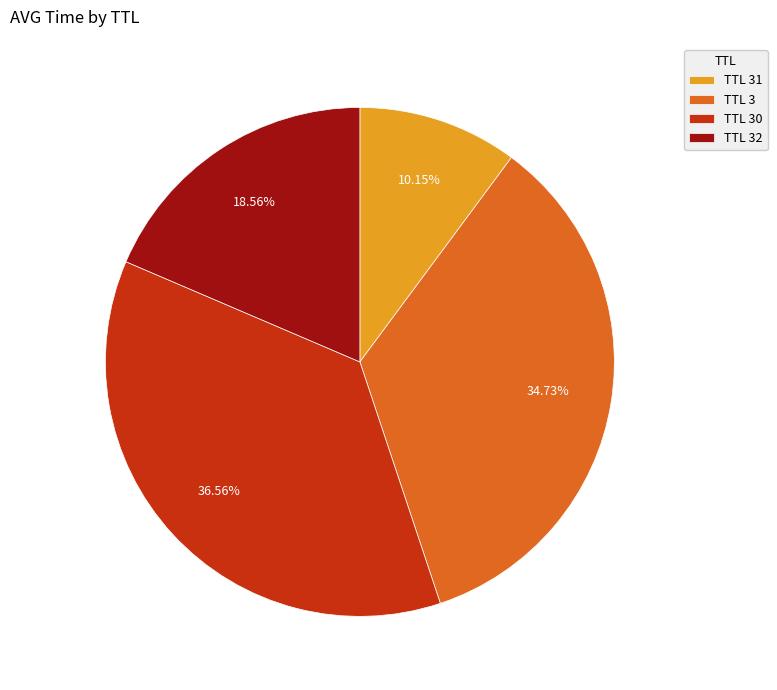

Does any single category account for the majority?

No